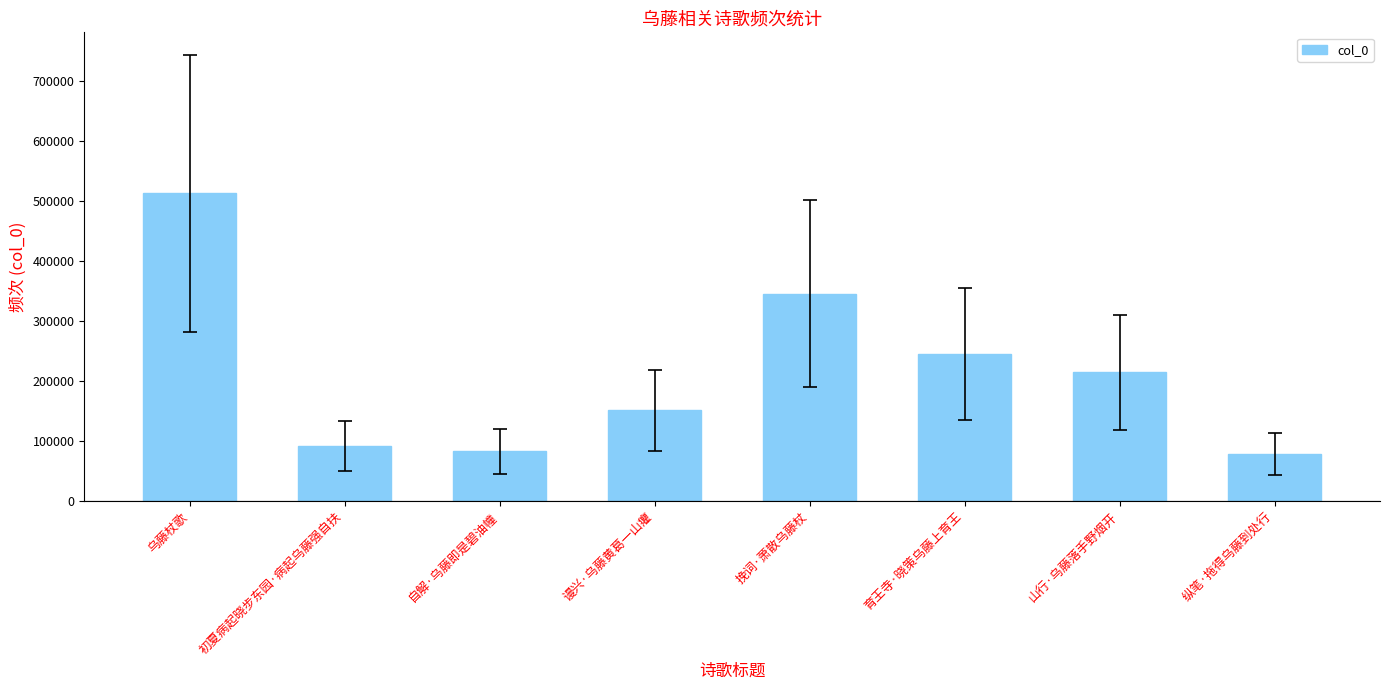

What is the greatest value displayed?

513293